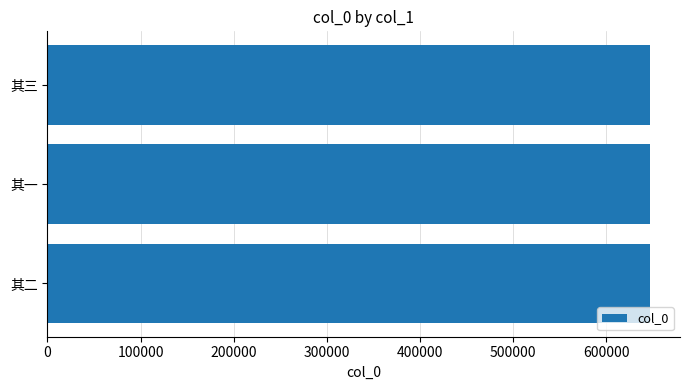

What is the difference between the maximum and second lowest values?

1